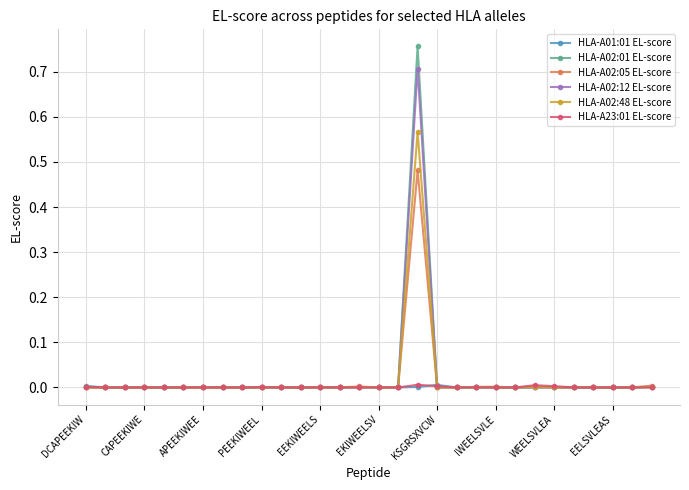

True or false: HLA-A02:01 EL-score has more than 0 points higher than both neighbors.

True